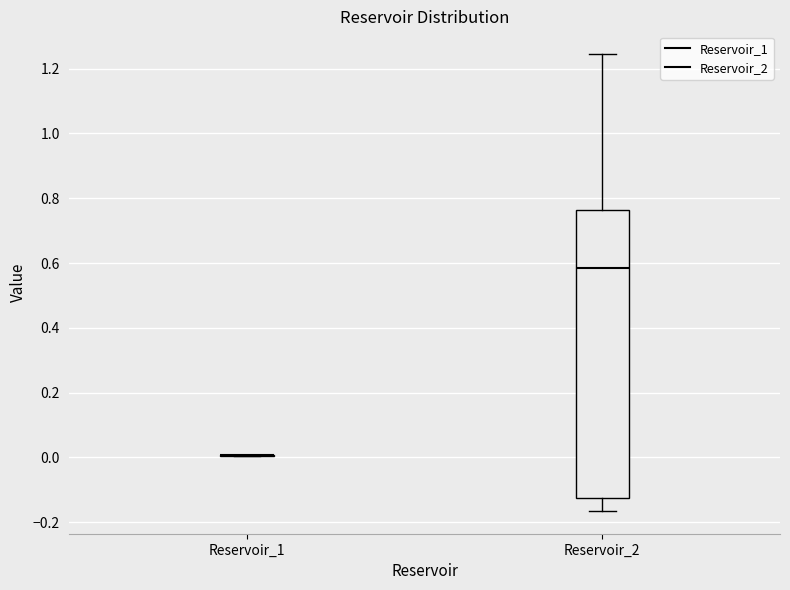

Reading left to right, read every box against the y-axis: the position of its median line, the range the box covers, and the ends of its whiskers. The values are not printed on the chart, so give them approximately, as read against the axis.

Reservoir_1: box collapsed to a line at 0.00, whiskers 0.00 to 0.00
Reservoir_2: median 0.58, box -0.12 to 0.76, whiskers -0.16 to 1.24